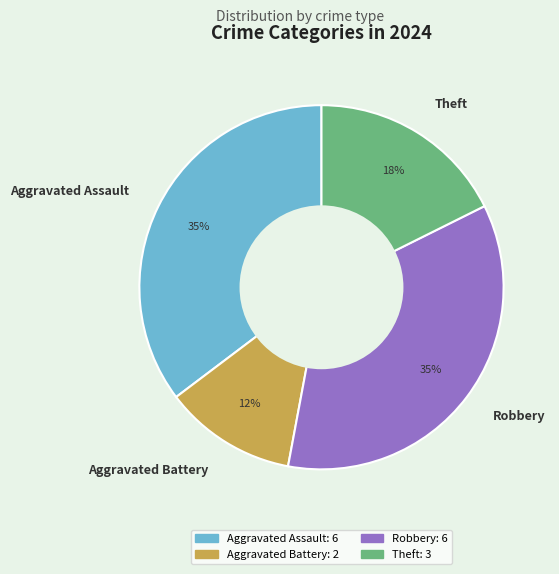

Is Aggravated Battery the majority of the pie?

No